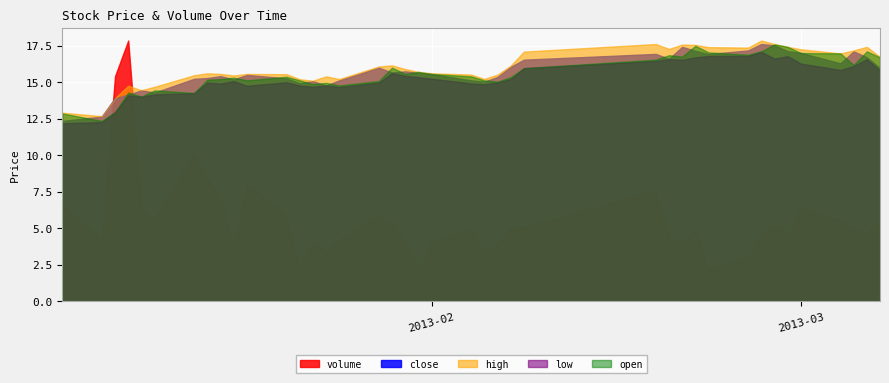

What are all the series names shown in the legend?

volume, close, high, low, open